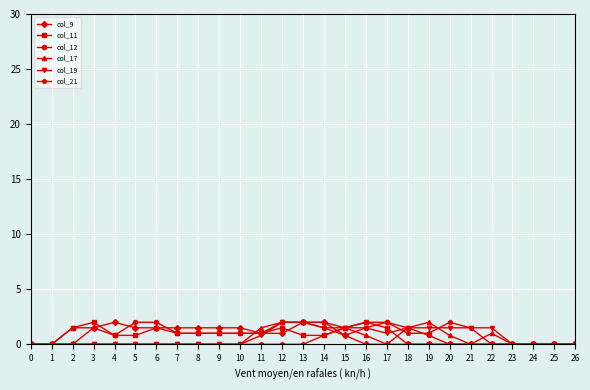

What is the sum of the col_12 values at 5 and 12?

4.0